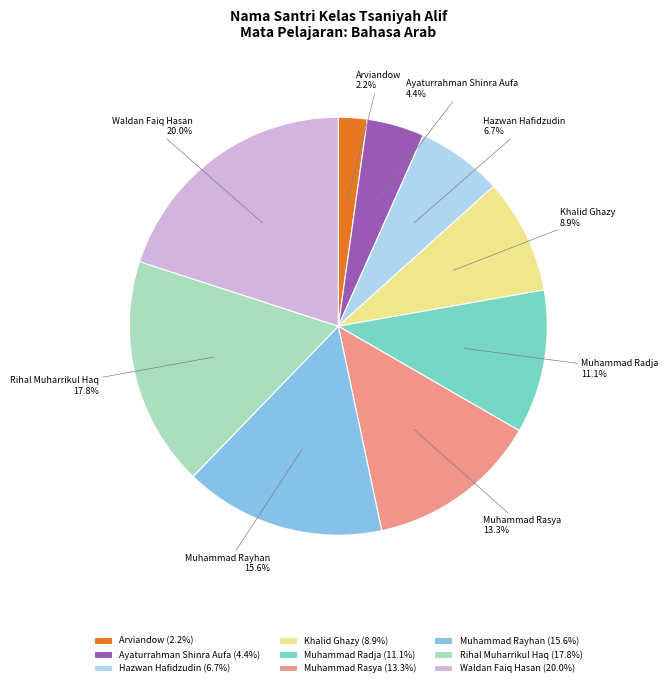

Is Muhammad Radja the majority of the pie?

No